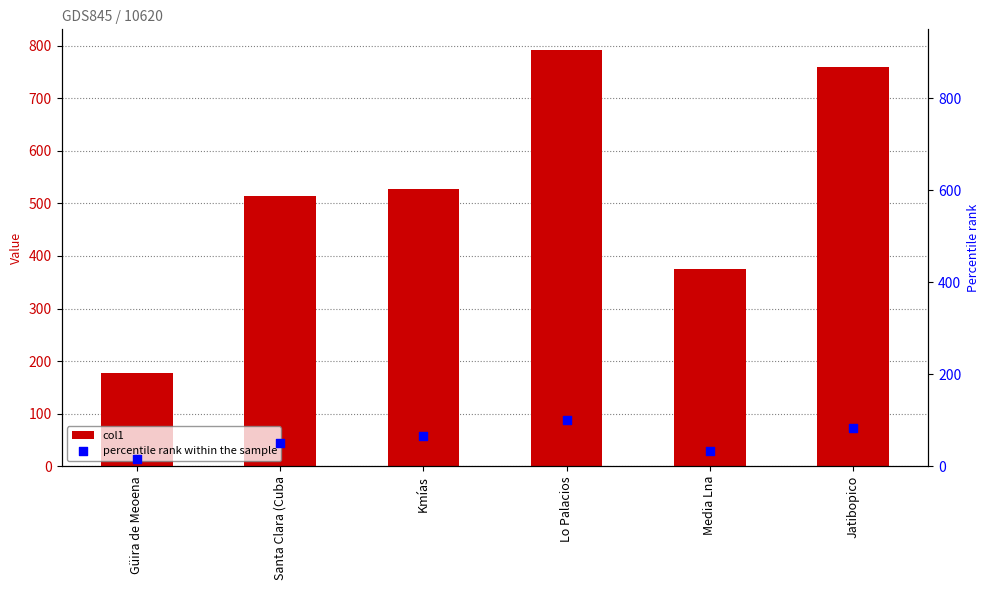

Which series reaches the maximum Y coordinate?

col1